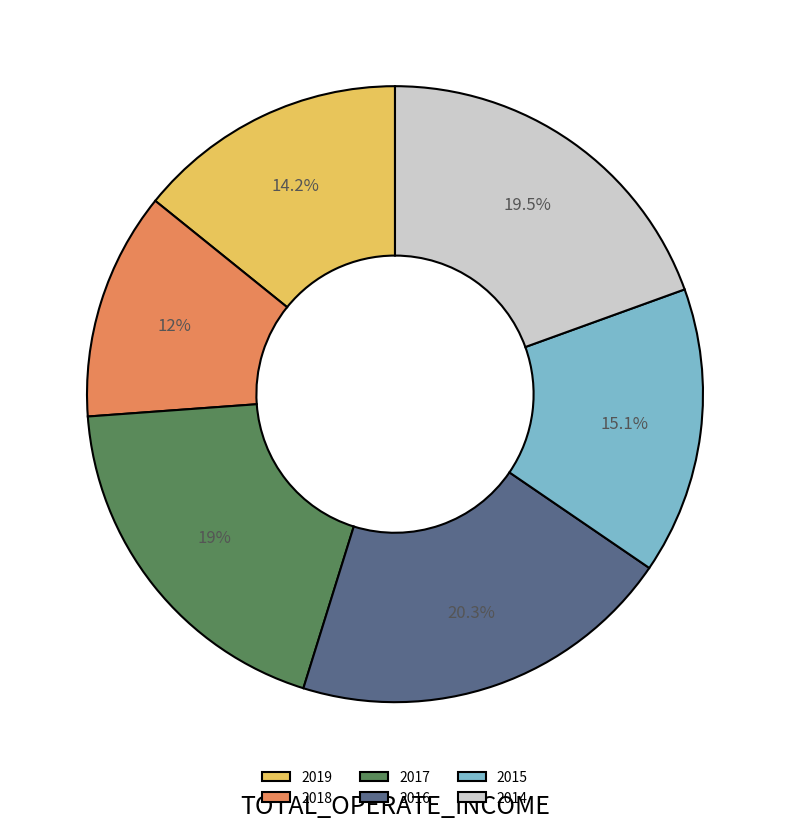

Does 2019 account for over 50% of the chart?

No